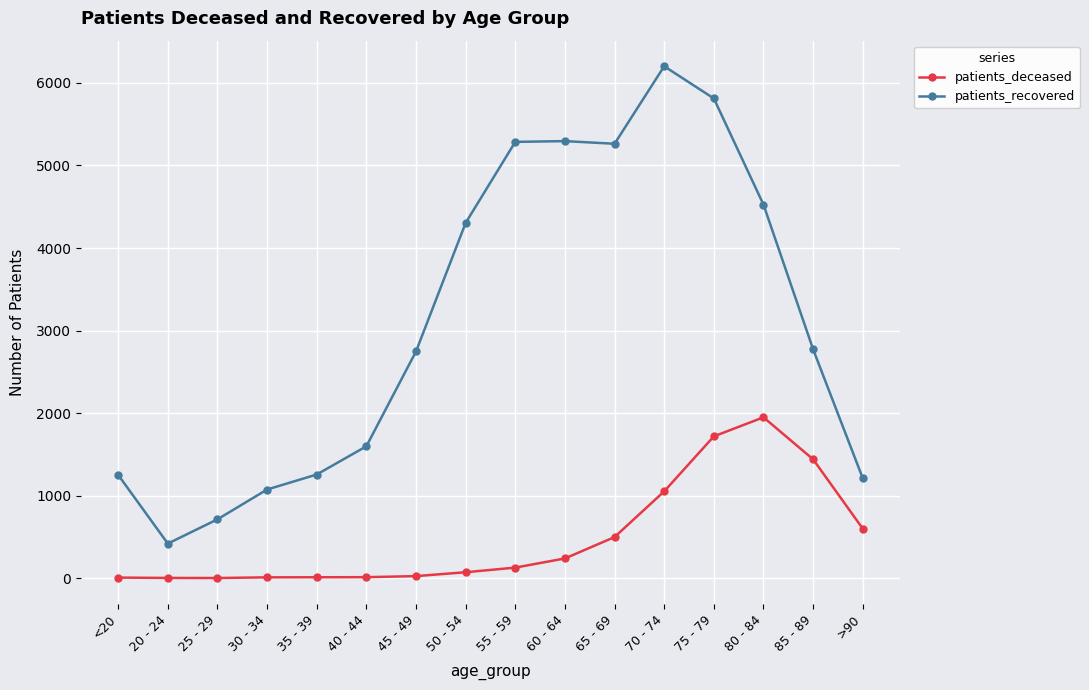

What is the difference between the highest and lowest values at 20 - 24?

416